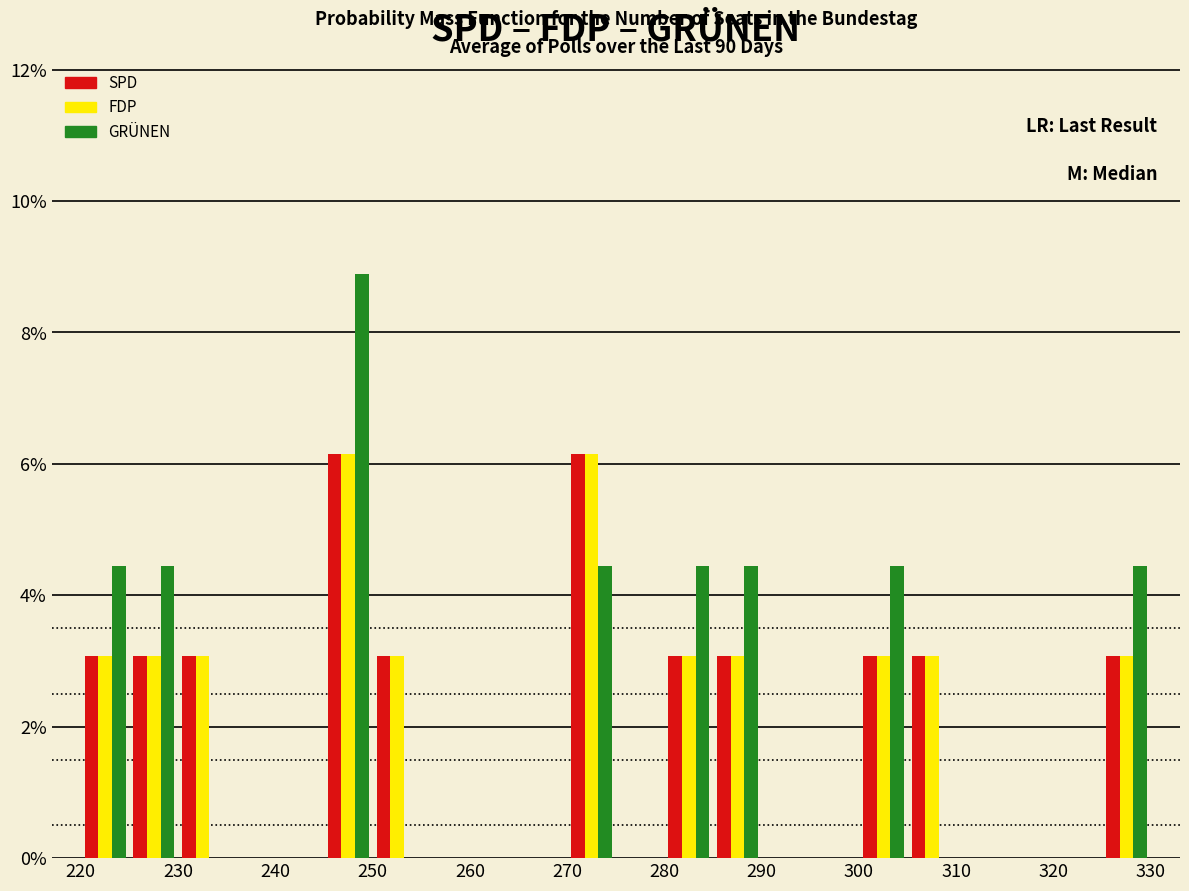

In the GRÜNEN series, which range on the x-axis has the tallest bar?

245 to 250